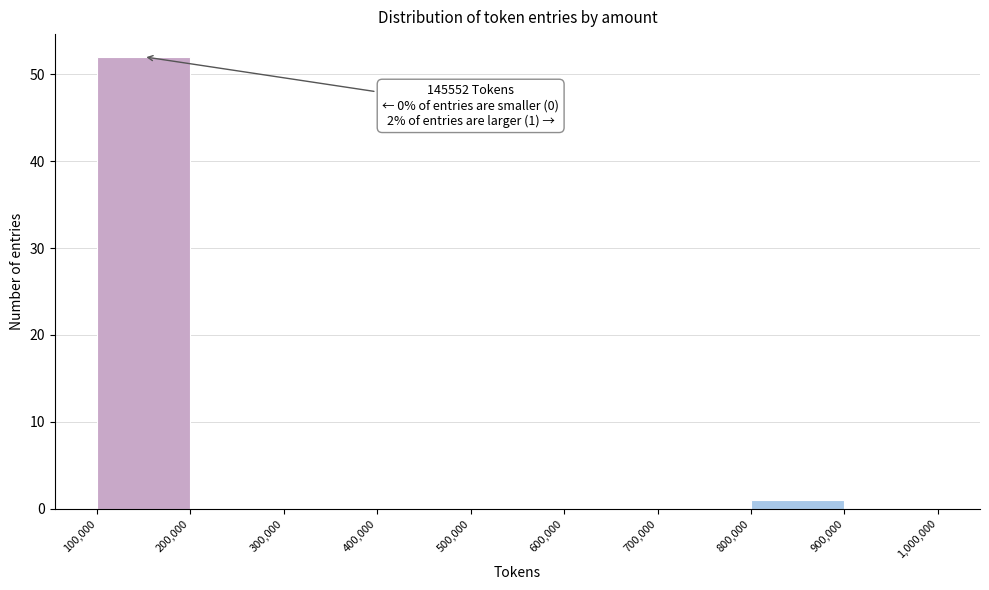

Over which range of the x-axis is the bar tallest?

100,000 to 200,000